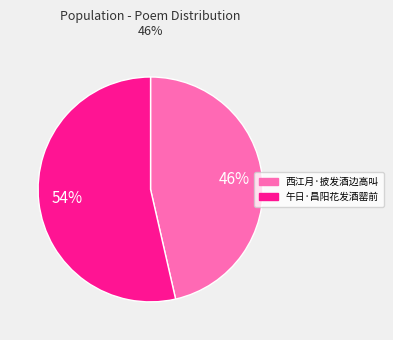

To the nearest percent, what portion does 午日·昌阳花发酒罂前 represent?

54%